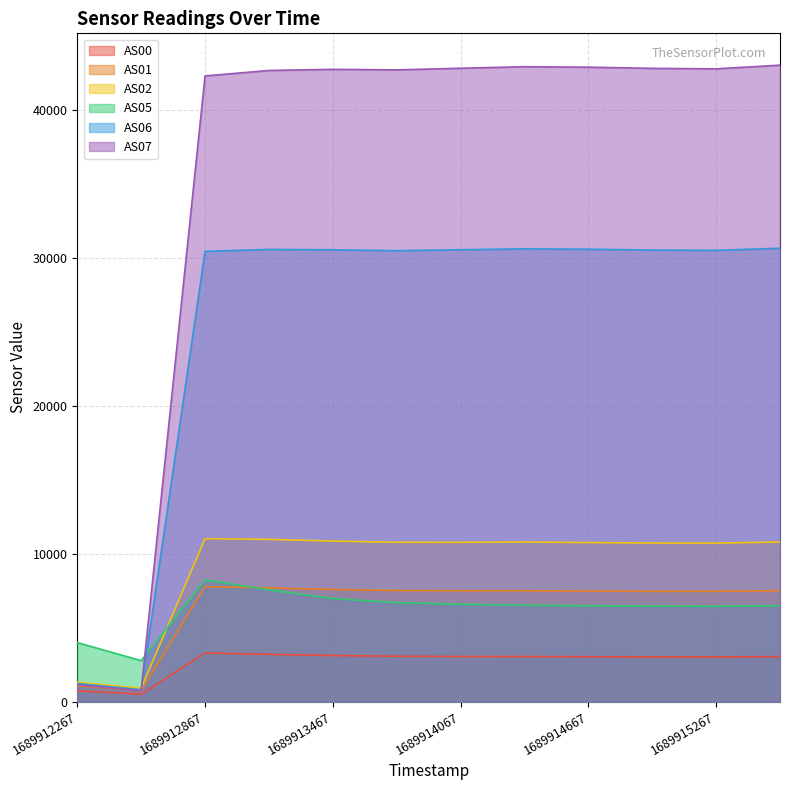

Which series has the widest spread of values?

AS07